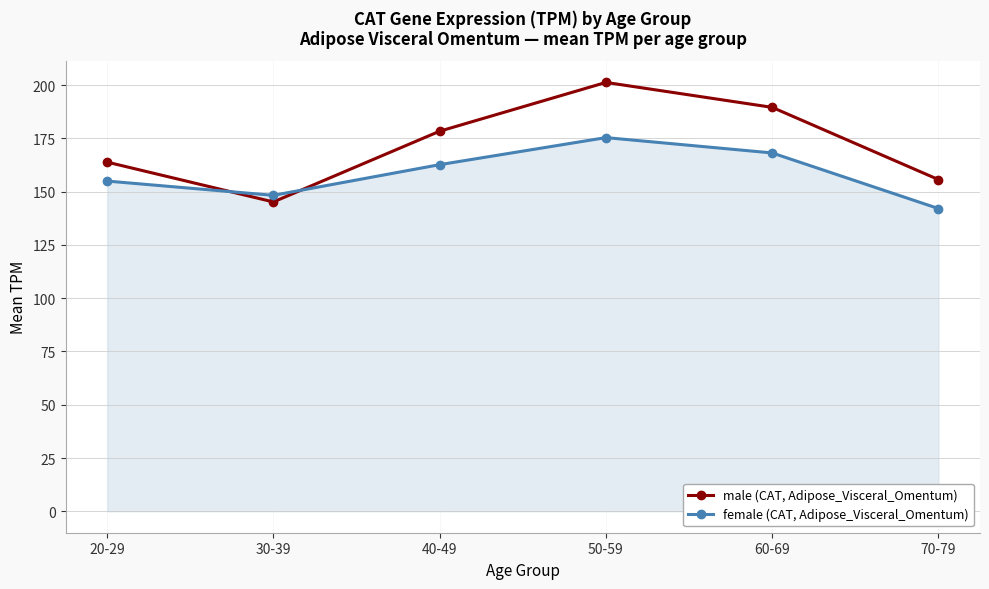

At which label is male (CAT, Adipose_Visceral_Omentum) closest to 173?

40-49